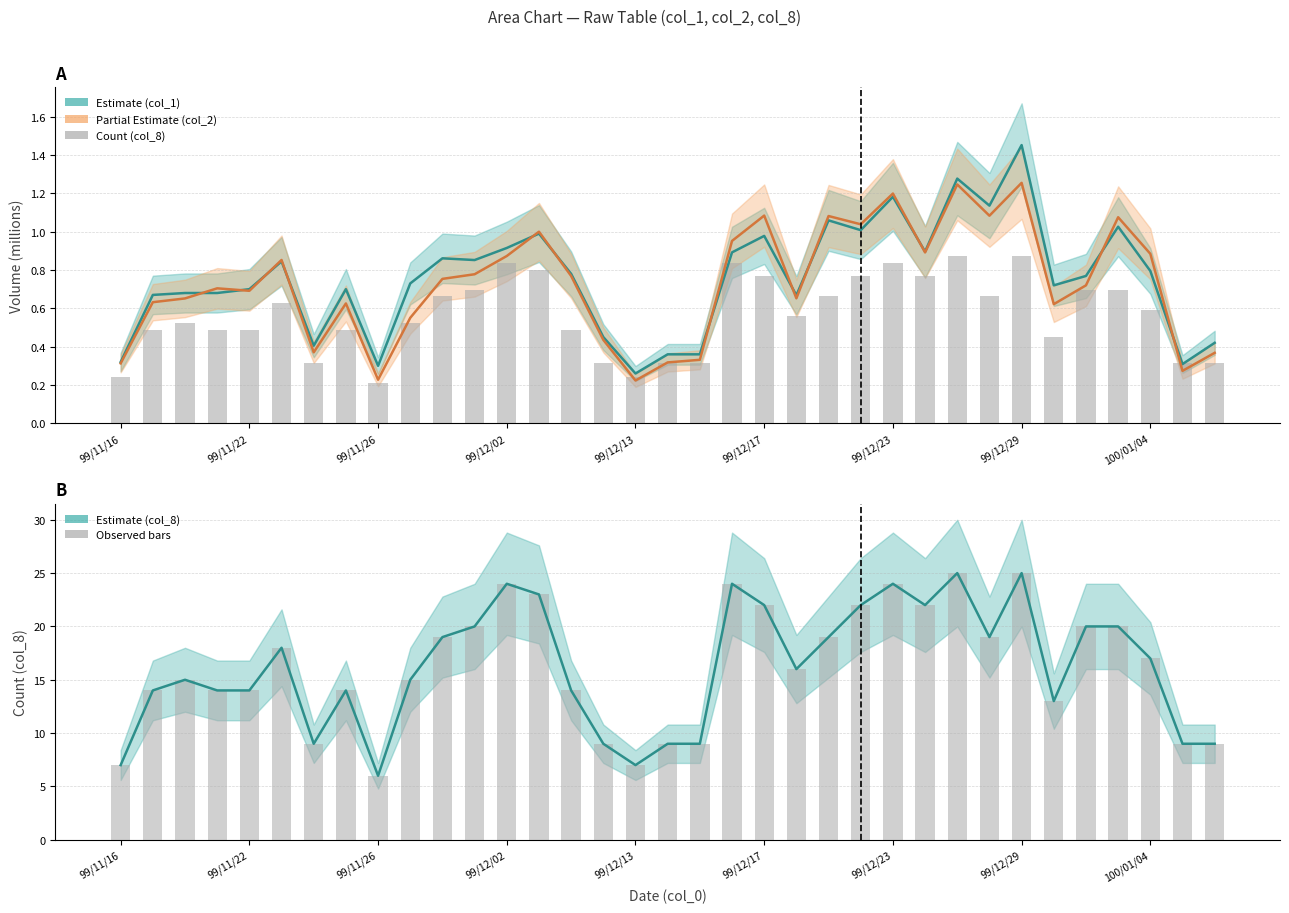

Where is col_1 (Estimate) nearest to the value 0?

99/12/13